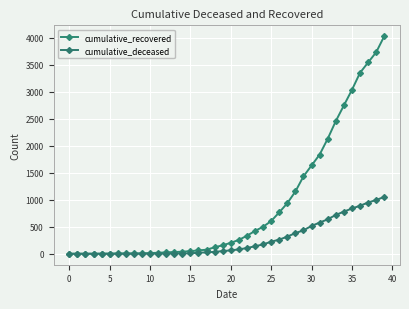

How many data points does each series have?

40